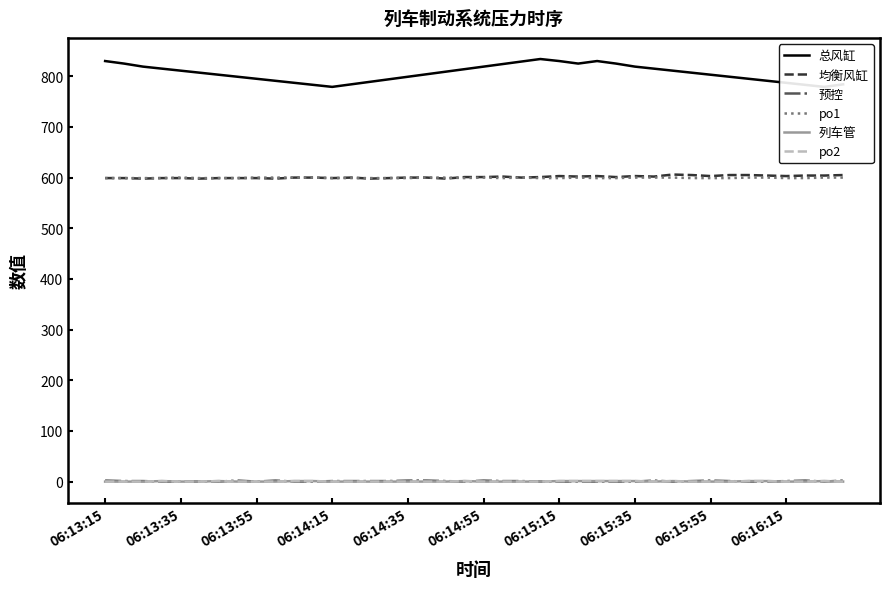

True or false: 总风缸 has a value of 824 at 21.

True